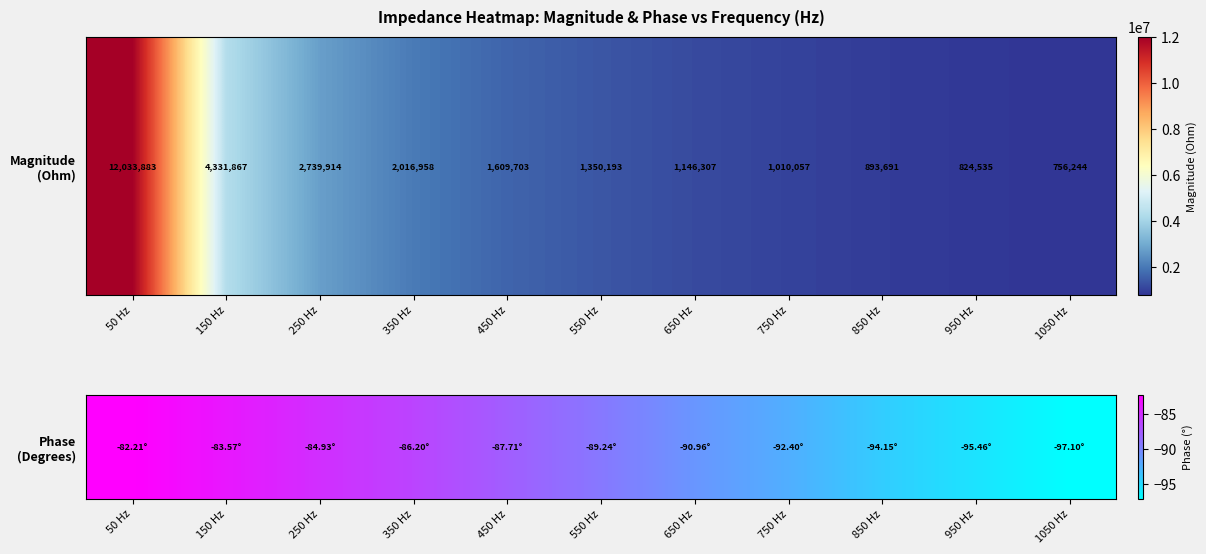

Is it true that the value at 150 Hz is -109.2?

False